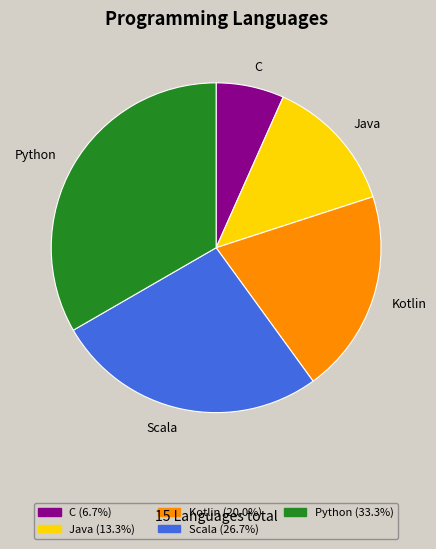

Does Kotlin account for over 50% of the chart?

No